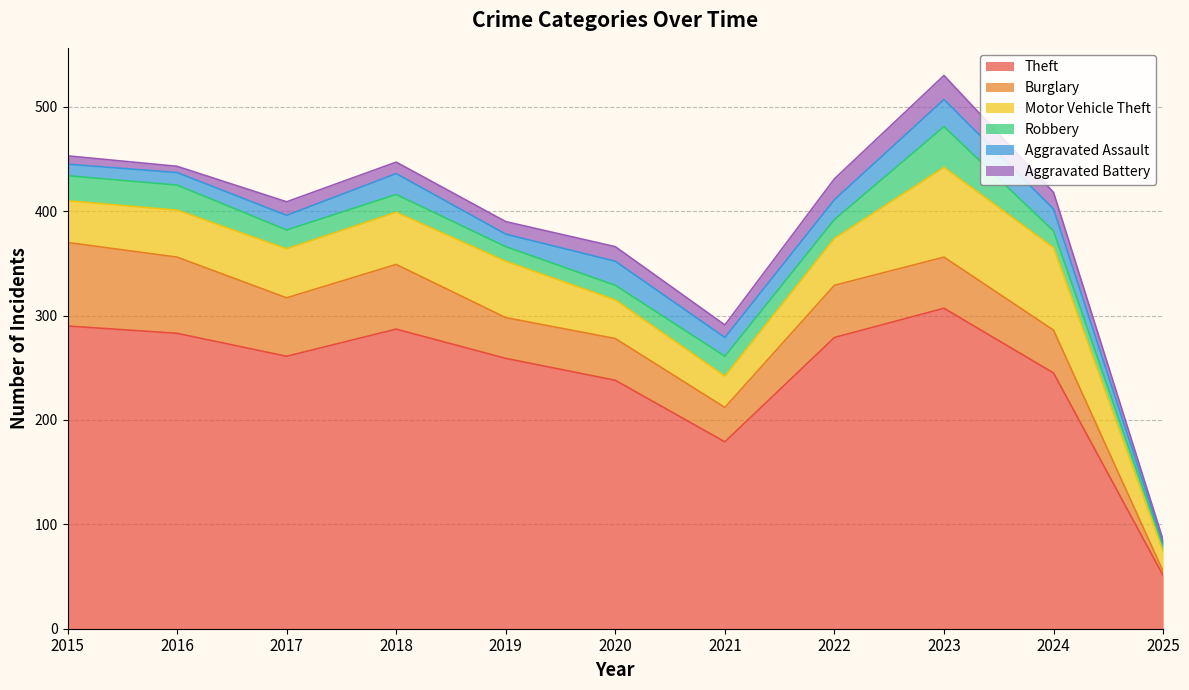

Reading right to left, extract all data points from this chart.

Theft: 51	245	307	279	179	238	259	287	261	283	290
Burglary: 4	41	49	50	33	40	39	62	56	73	80
Motor Vehicle Theft: 19	79	86	45	30	37	54	50	47	45	40
Robbery: 5	16	39	18	19	14	14	17	18	24	24
Aggravated Assault: 3	21	26	19	18	23	12	20	14	12	11
Aggravated Battery: 3	16	23	20	12	14	12	11	13	6	8